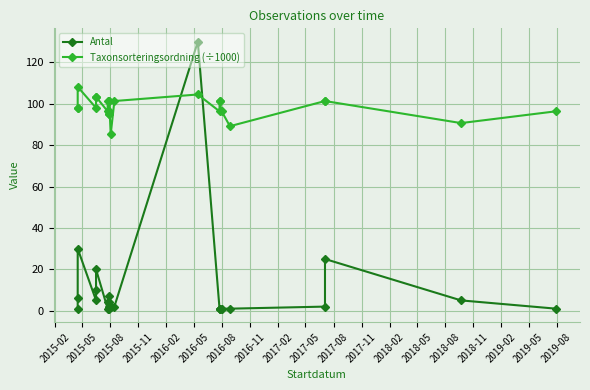

How many data points does each series have?

25